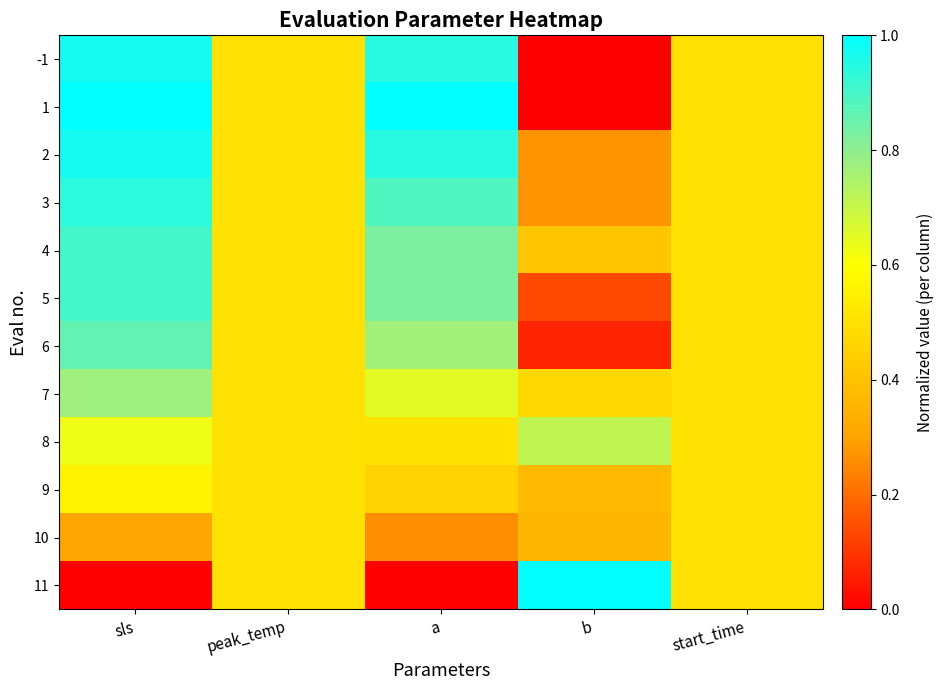

Reading left to right, transcribe all the data shown in this chart.

-1: sls=1.0	peak_temp=0.5	a=0.9	b=0.0	start_time=0.5
1: sls=1.0	peak_temp=0.5	a=1.0	b=0.0	start_time=0.5
2: sls=1.0	peak_temp=0.5	a=0.9	b=0.3	start_time=0.5
3: sls=0.9	peak_temp=0.5	a=0.9	b=0.3	start_time=0.5
4: sls=0.9	peak_temp=0.5	a=0.8	b=0.4	start_time=0.5
5: sls=0.9	peak_temp=0.5	a=0.8	b=0.1	start_time=0.5
6: sls=0.9	peak_temp=0.5	a=0.8	b=0.1	start_time=0.5
7: sls=0.8	peak_temp=0.5	a=0.7	b=0.5	start_time=0.5
8: sls=0.6	peak_temp=0.5	a=0.5	b=0.7	start_time=0.5
9: sls=0.6	peak_temp=0.5	a=0.4	b=0.4	start_time=0.5
10: sls=0.3	peak_temp=0.5	a=0.3	b=0.4	start_time=0.5
11: sls=0.0	peak_temp=0.5	a=0.0	b=1.0	start_time=0.5